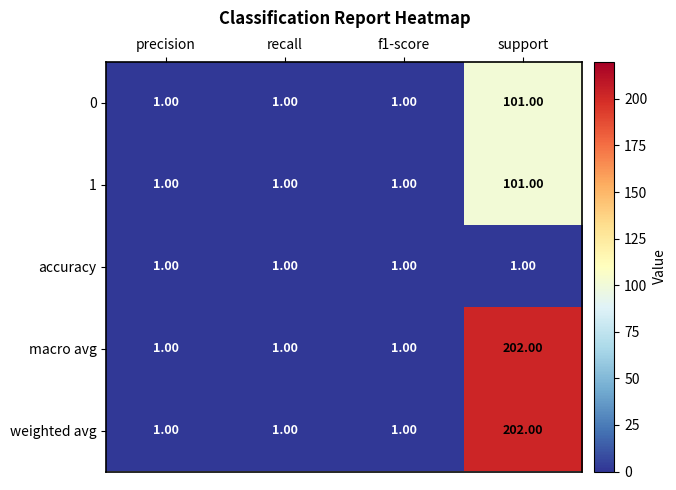

At which category does the chart reach its peak across all series?

support